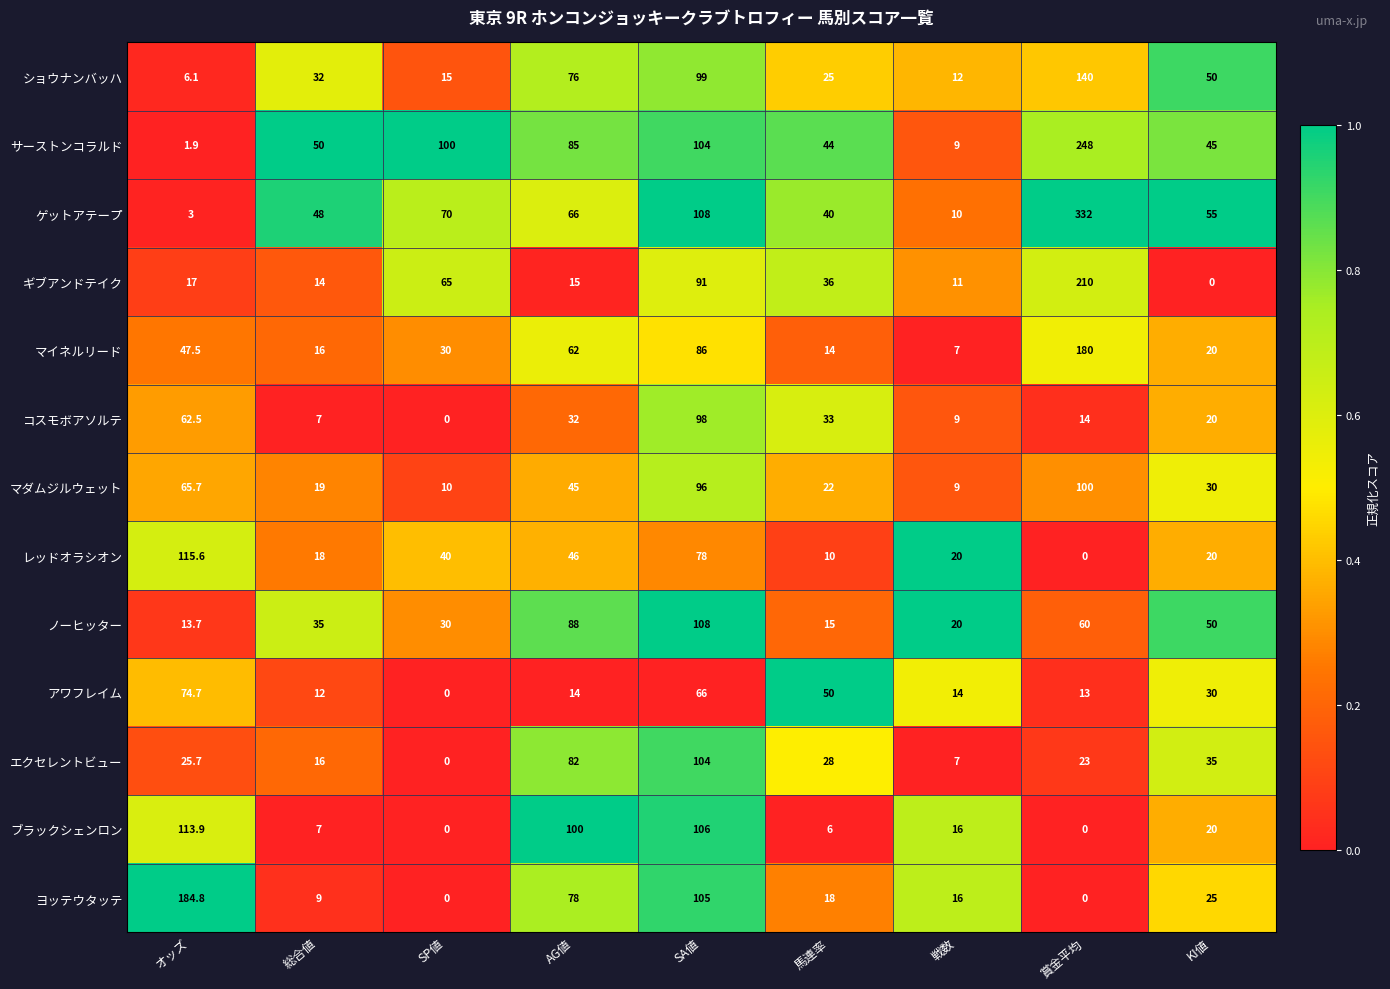

What is the sum of all ショウナンバッハ values?

455.1